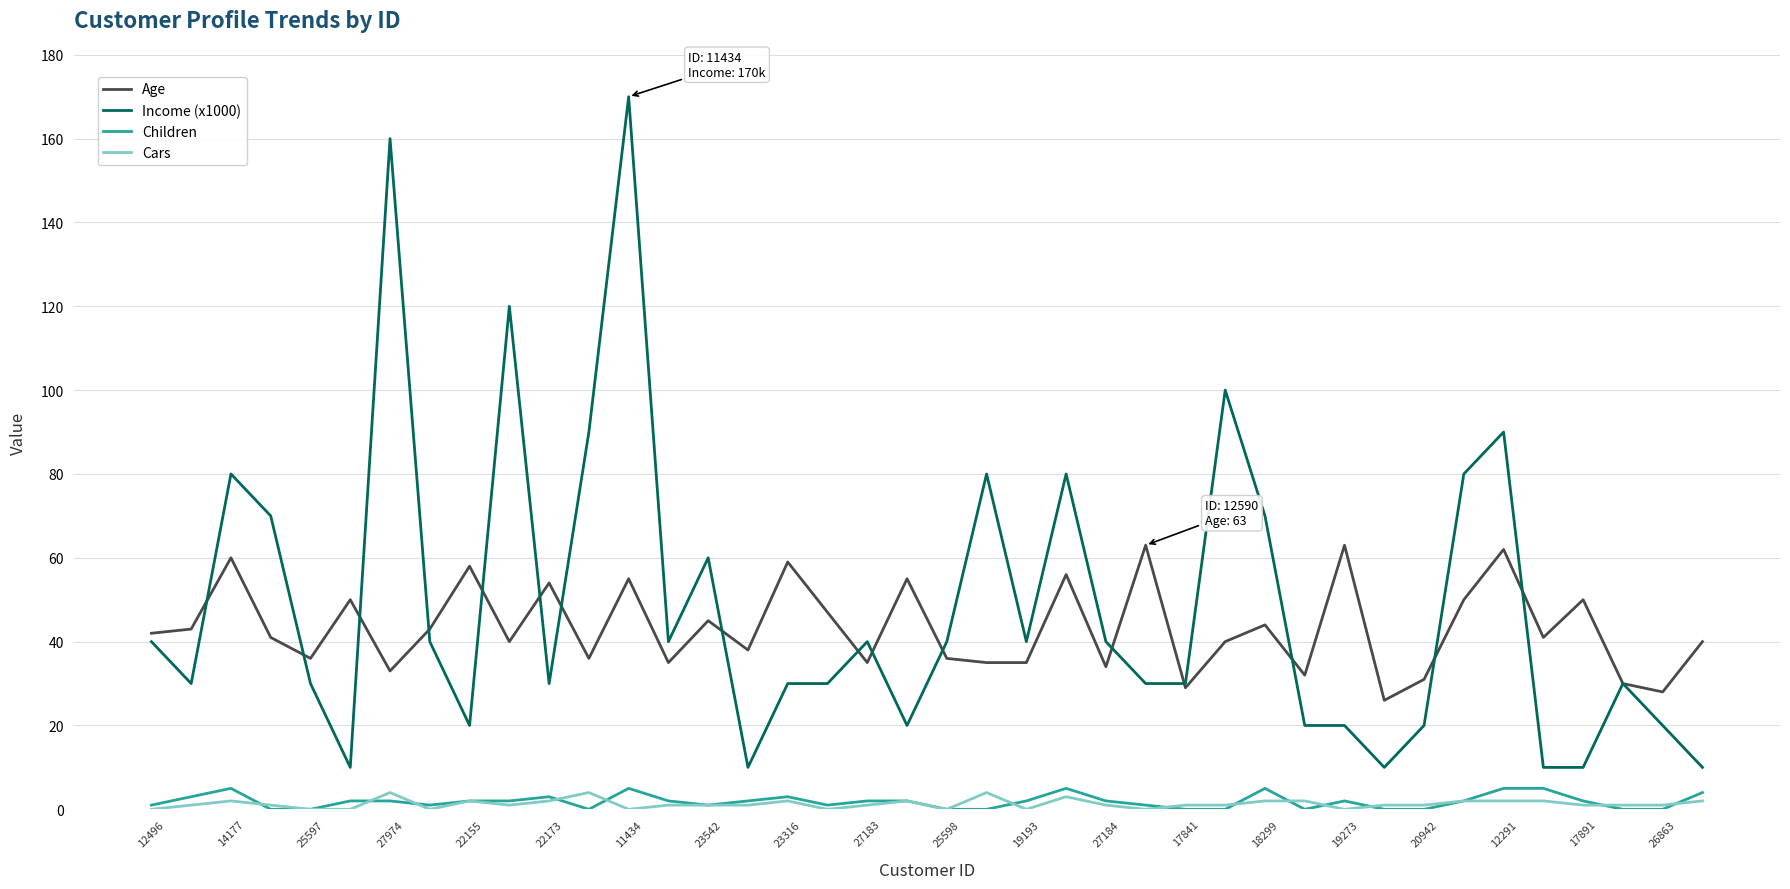

True or false: Income (x1000) and Cars cross at least once.

False